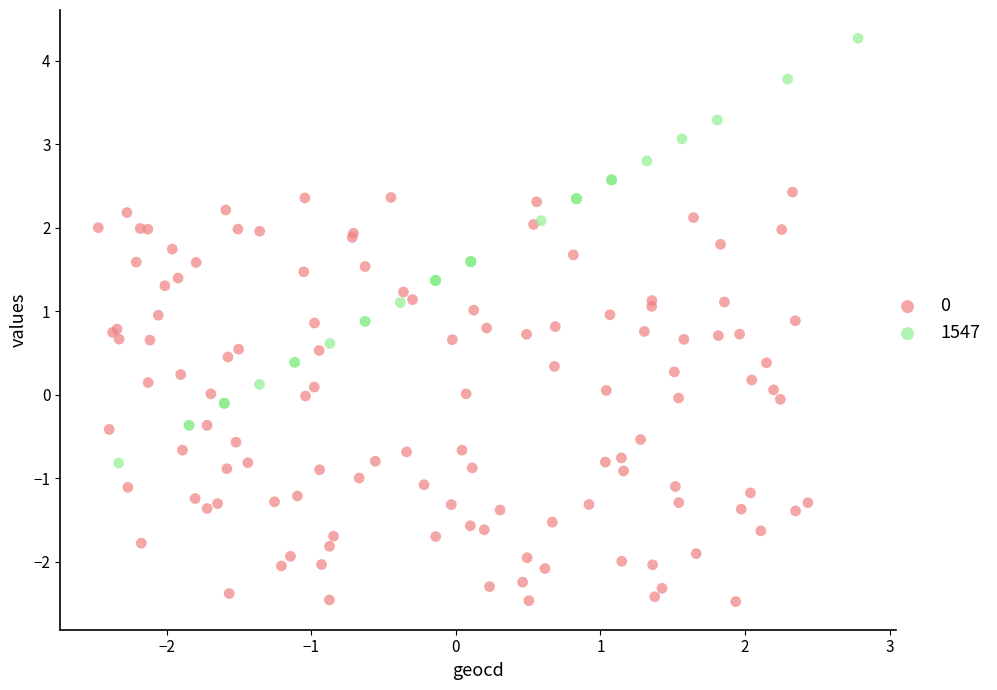

Which series reaches the maximum Y coordinate?

1547